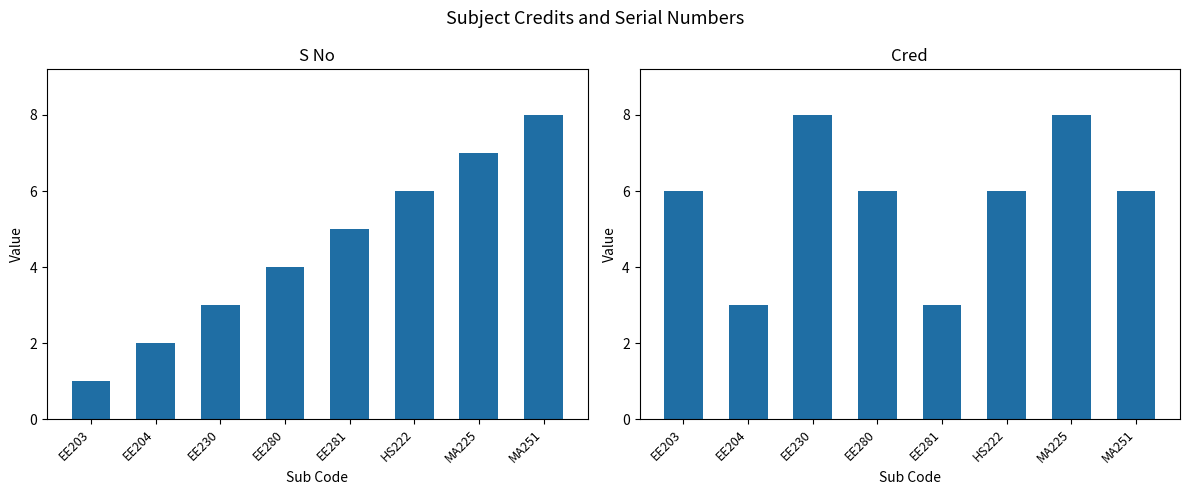

Between EE281 and EE280, which is larger?

EE281